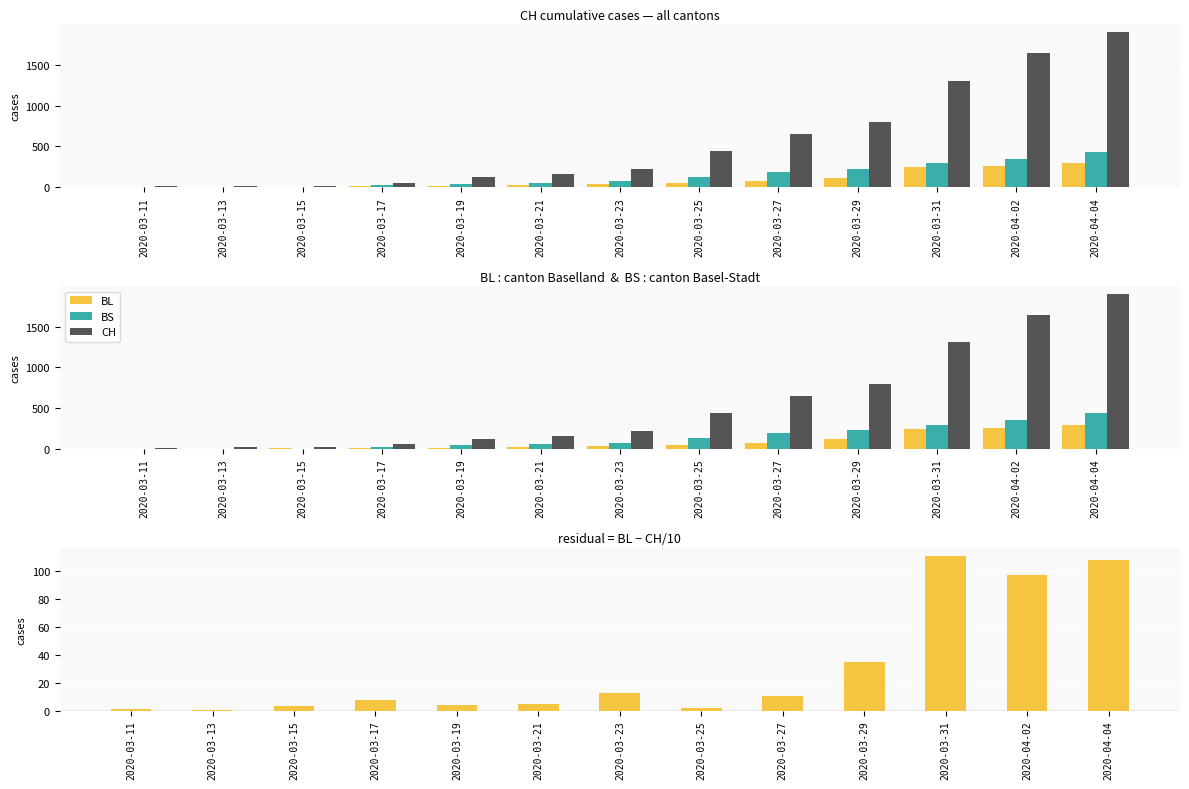

At 2020-03-19, list the series in order from smallest to largest.

CH (scaled), BL, BS, CH